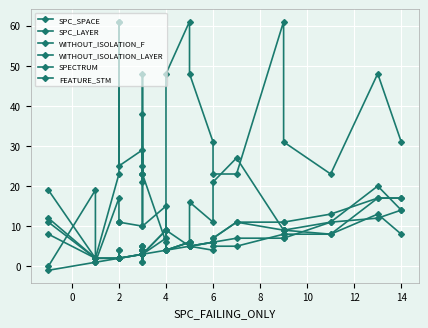

Which series has the largest total across all categories?

FEATURE_STM